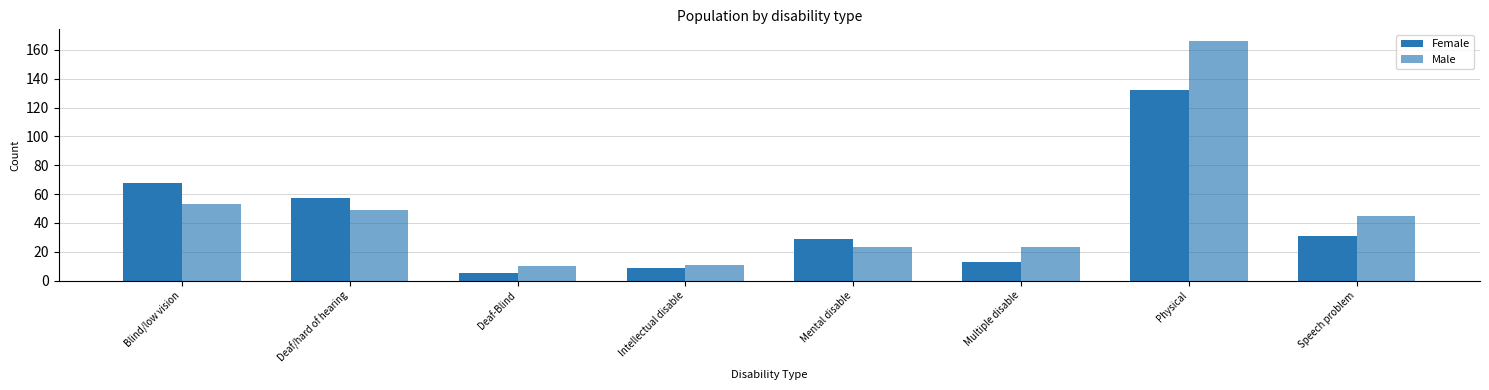

Is it true that Male equals 49 at Deaf/hard of hearing?

True